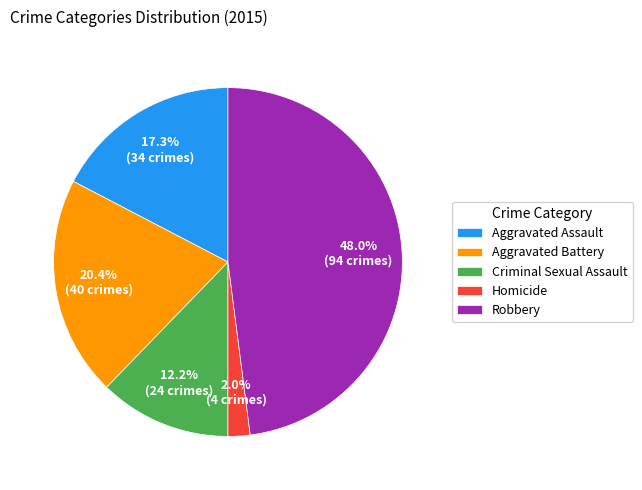

Between Criminal Sexual Assault and Aggravated Battery, which is larger?

Aggravated Battery